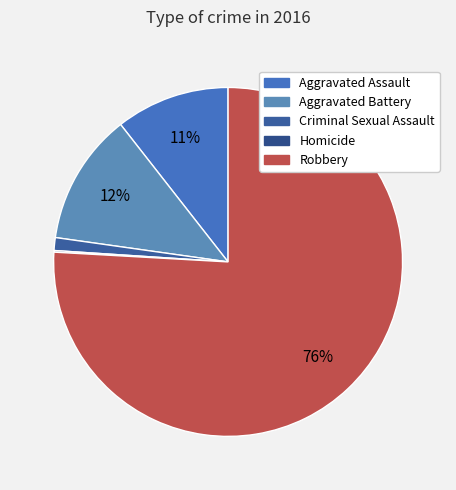

Which slice is the largest?

Robbery